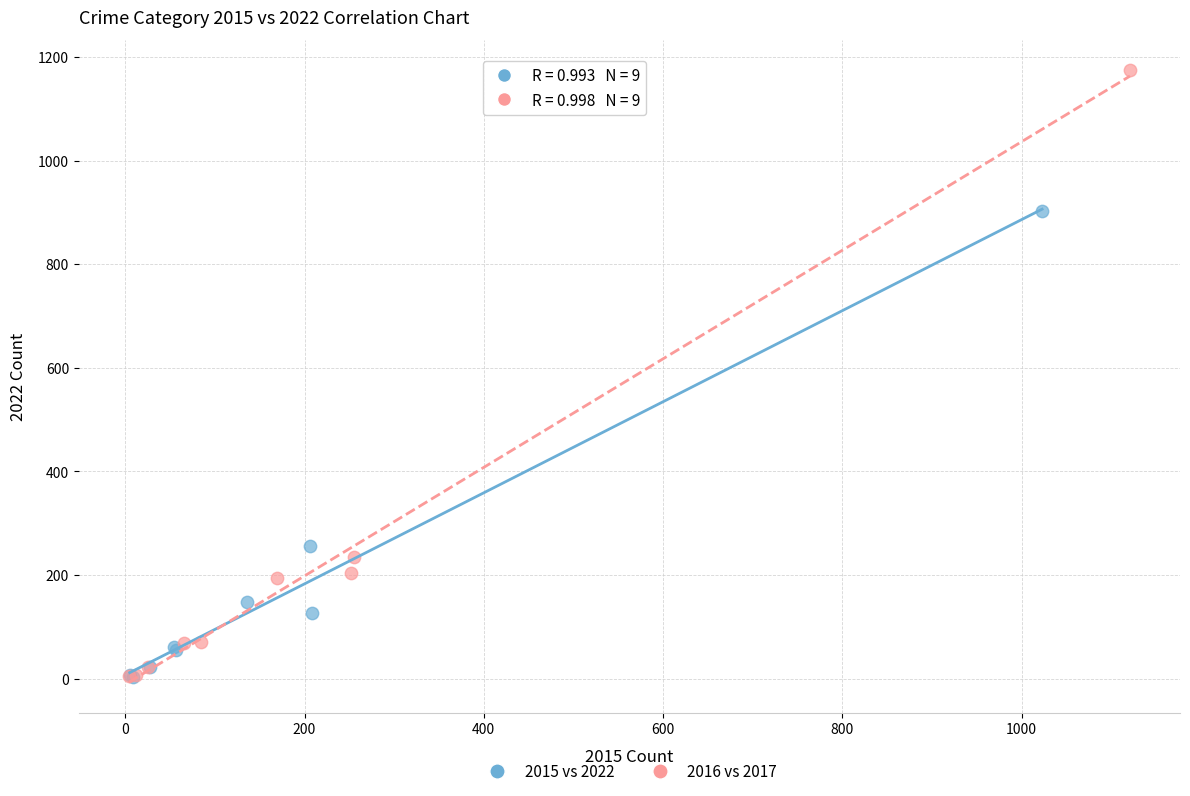

Which series reaches the maximum Y coordinate?

2016 vs 2017